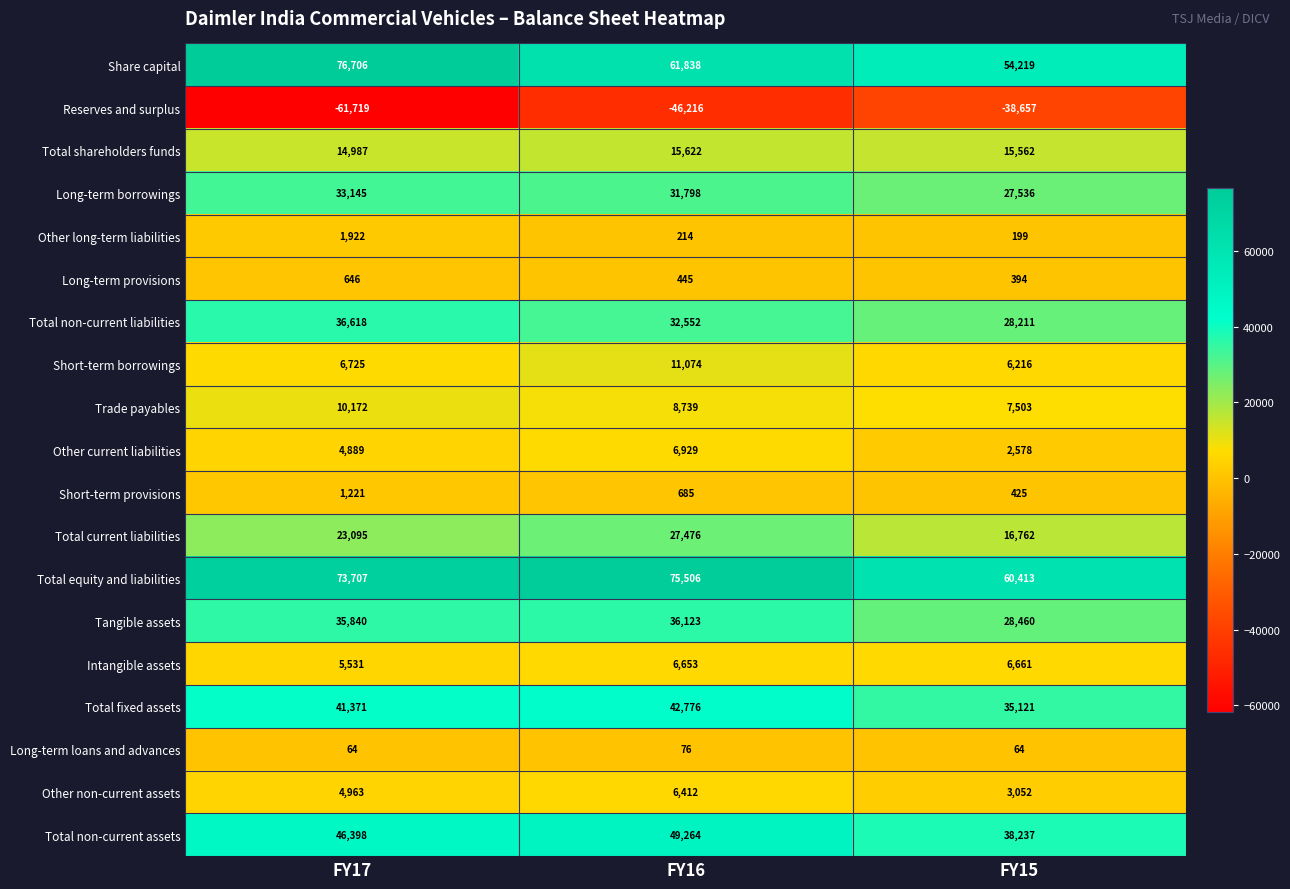

At which category is the sum across all series the highest?

FY16